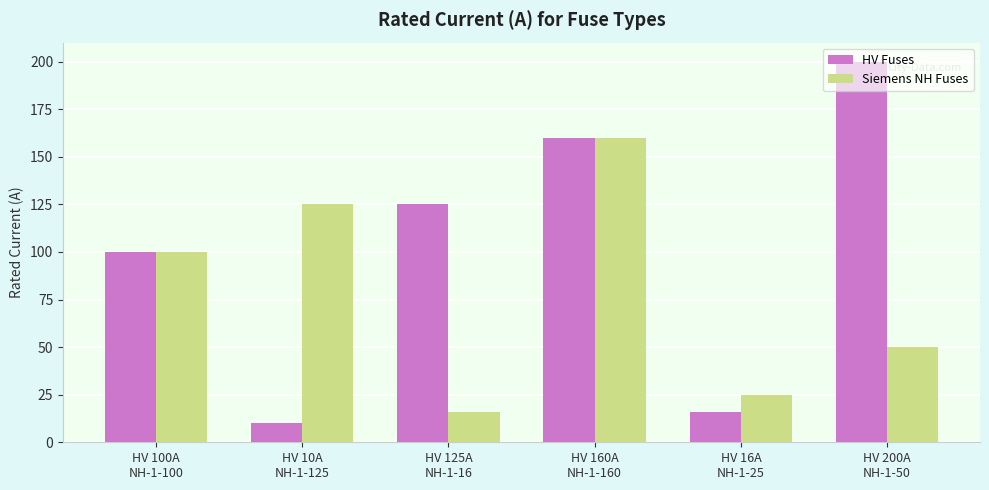

The Siemens NH Fuses series shows 50 at HV 200A
NH-1-50. True or false?

True